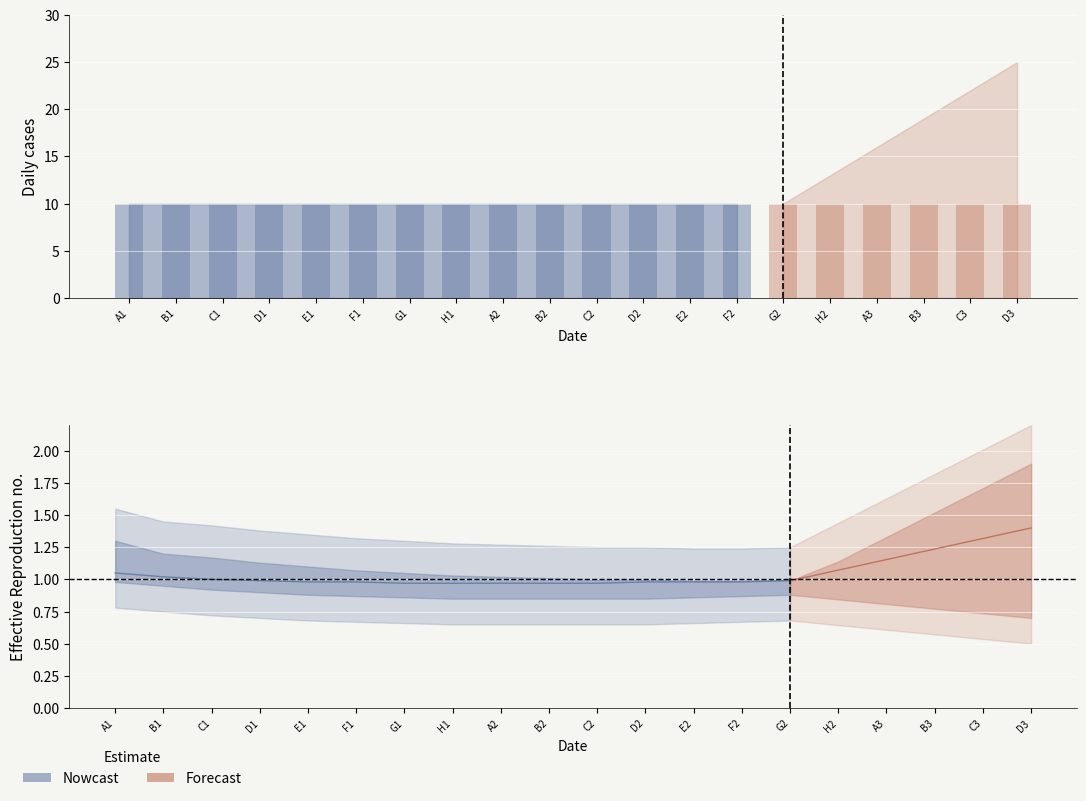

What is the ratio of the value at D1 to the value at B1?

1.0